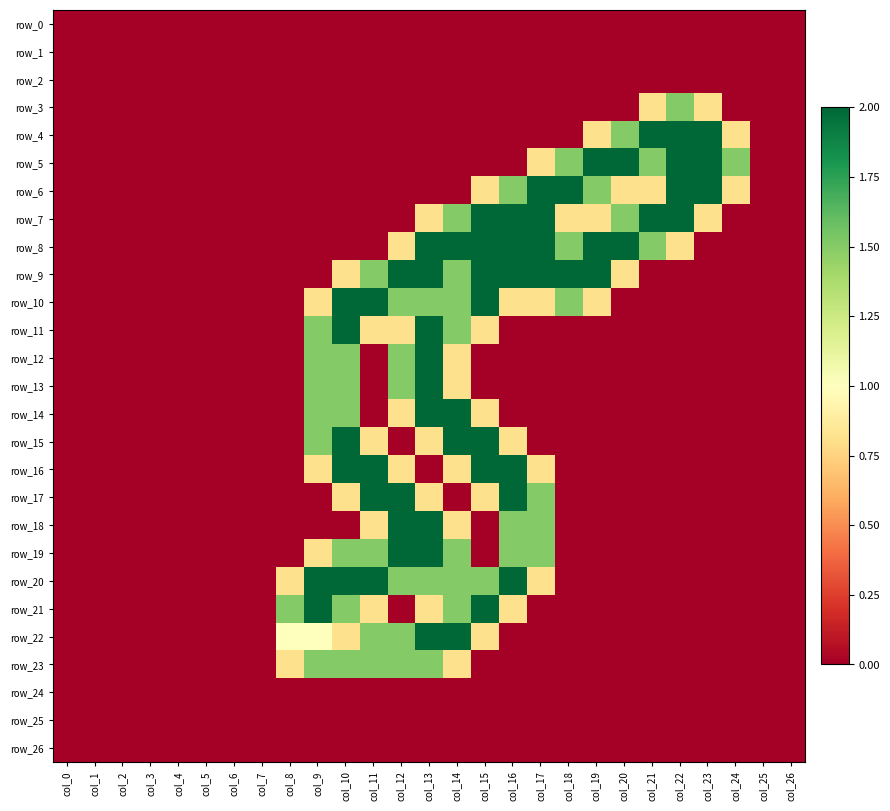

How many distinct data groups are displayed?

27